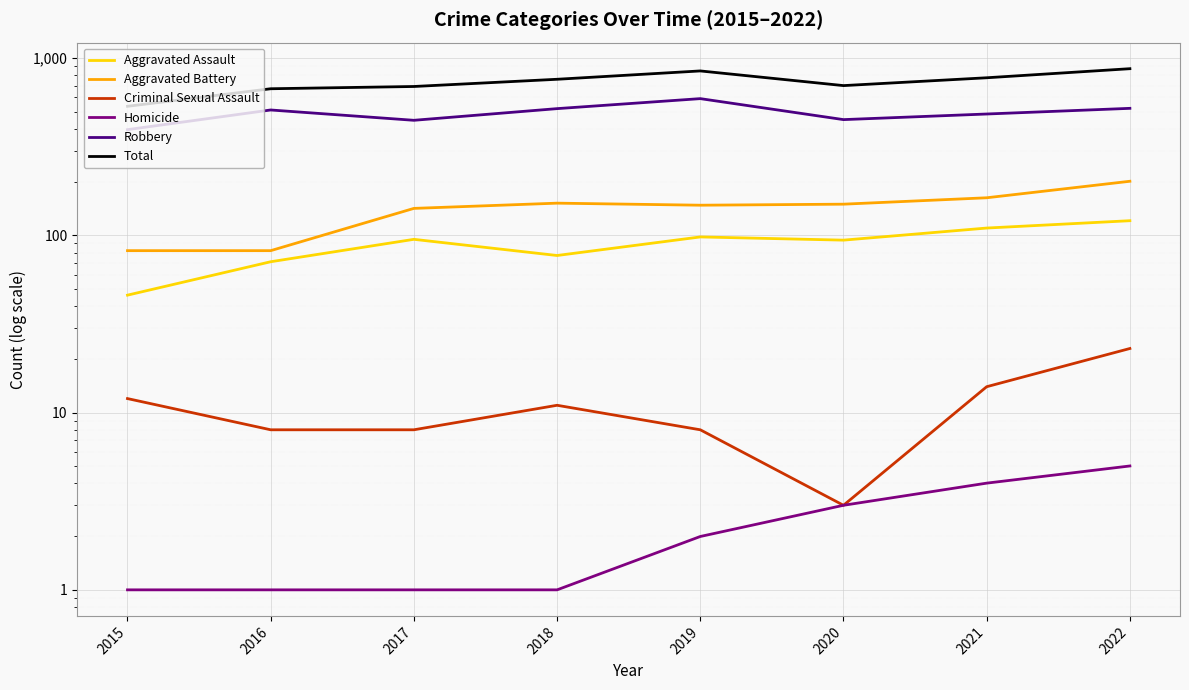

True or false: Homicide and Criminal Sexual Assault cross at least once.

False